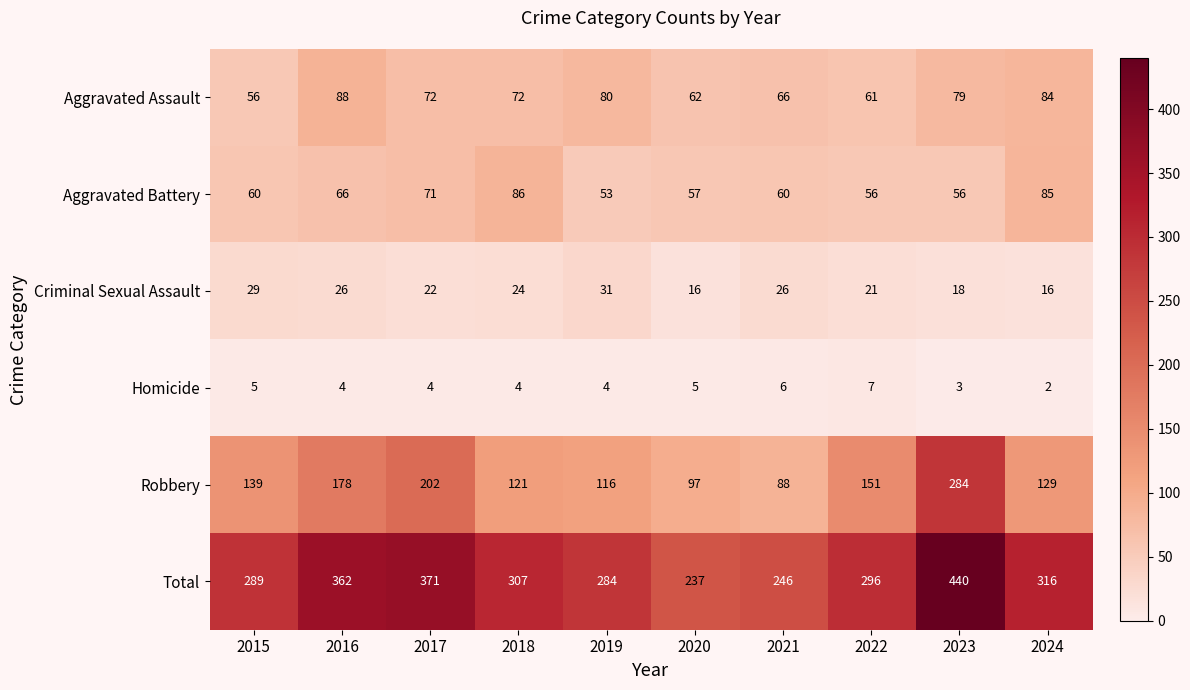

At which label does Total first exceed 307?

2016